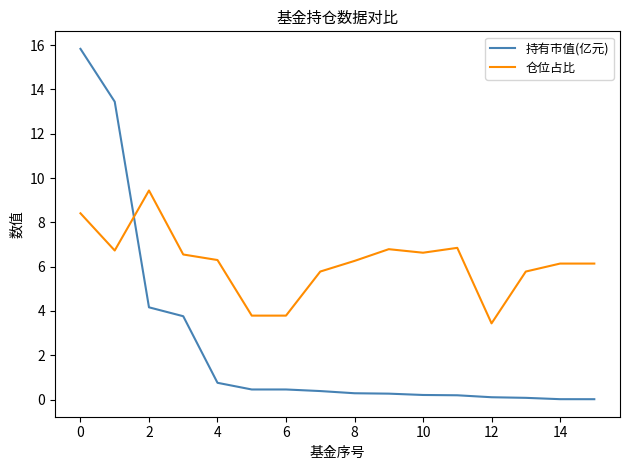

How many values in the 仓位占比 series exceed 6?

11